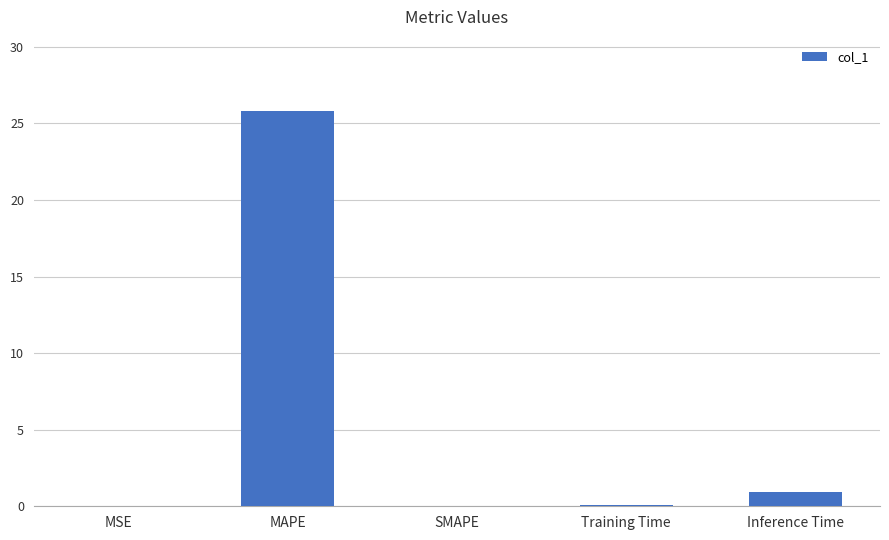

What is the sum of the values at SMAPE and Inference Time?

0.9